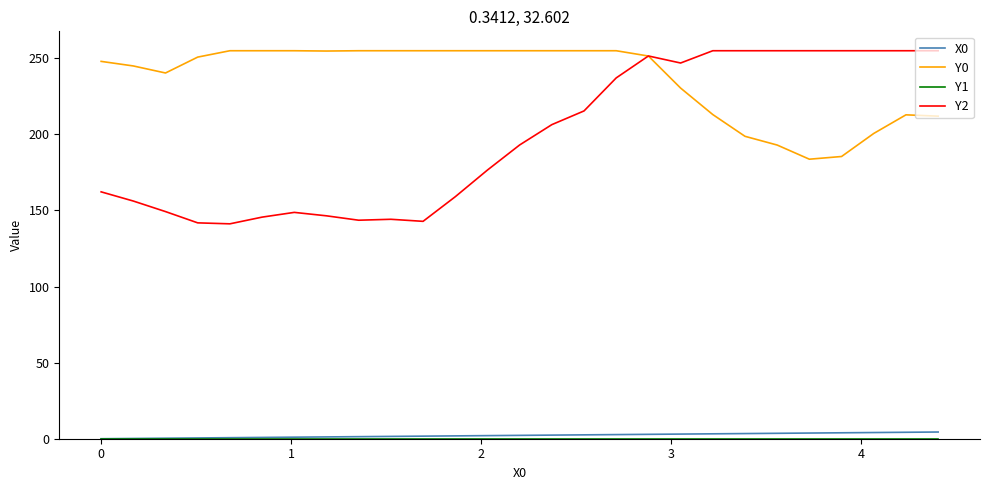

True or false: X0 and Y2 cross at least once.

False